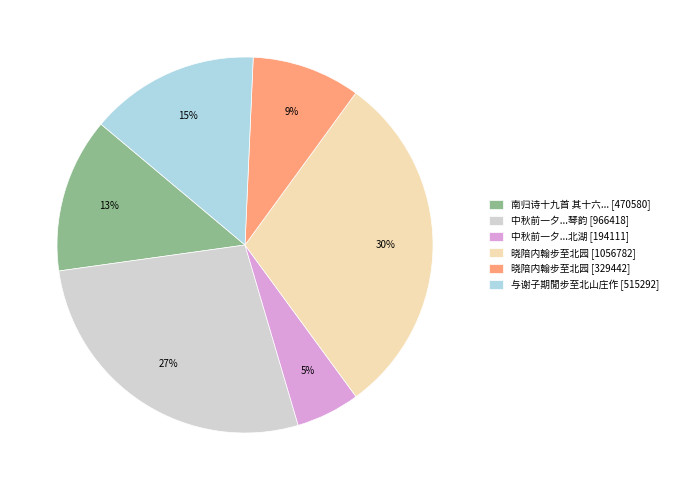

What is the largest slice in the pie chart?

晓陪内翰步至北园 [1056782]